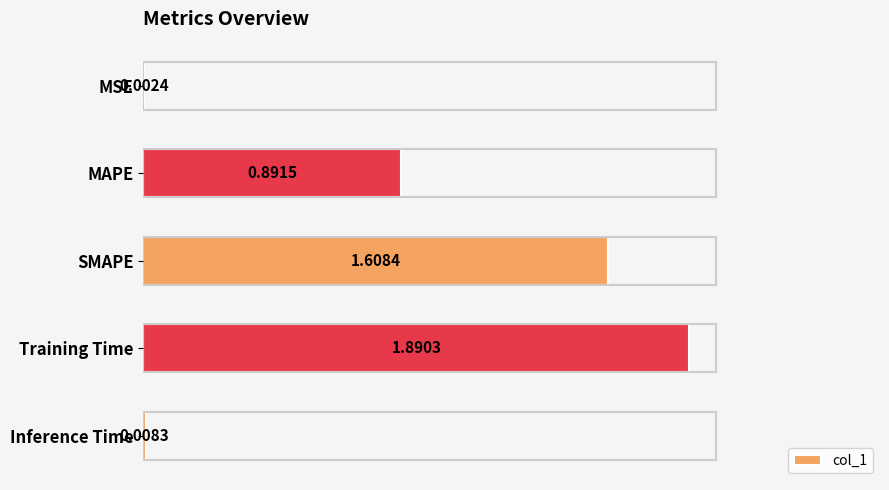

What is the sum of all values?

4.4